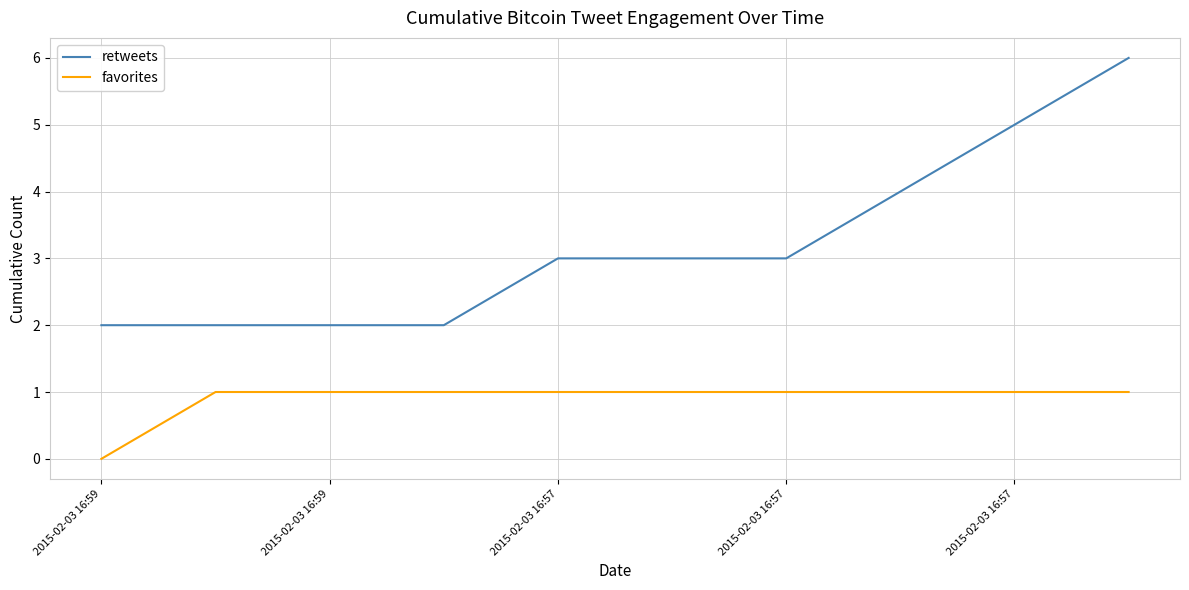

True or false: retweets and favorites intersect in this chart.

False